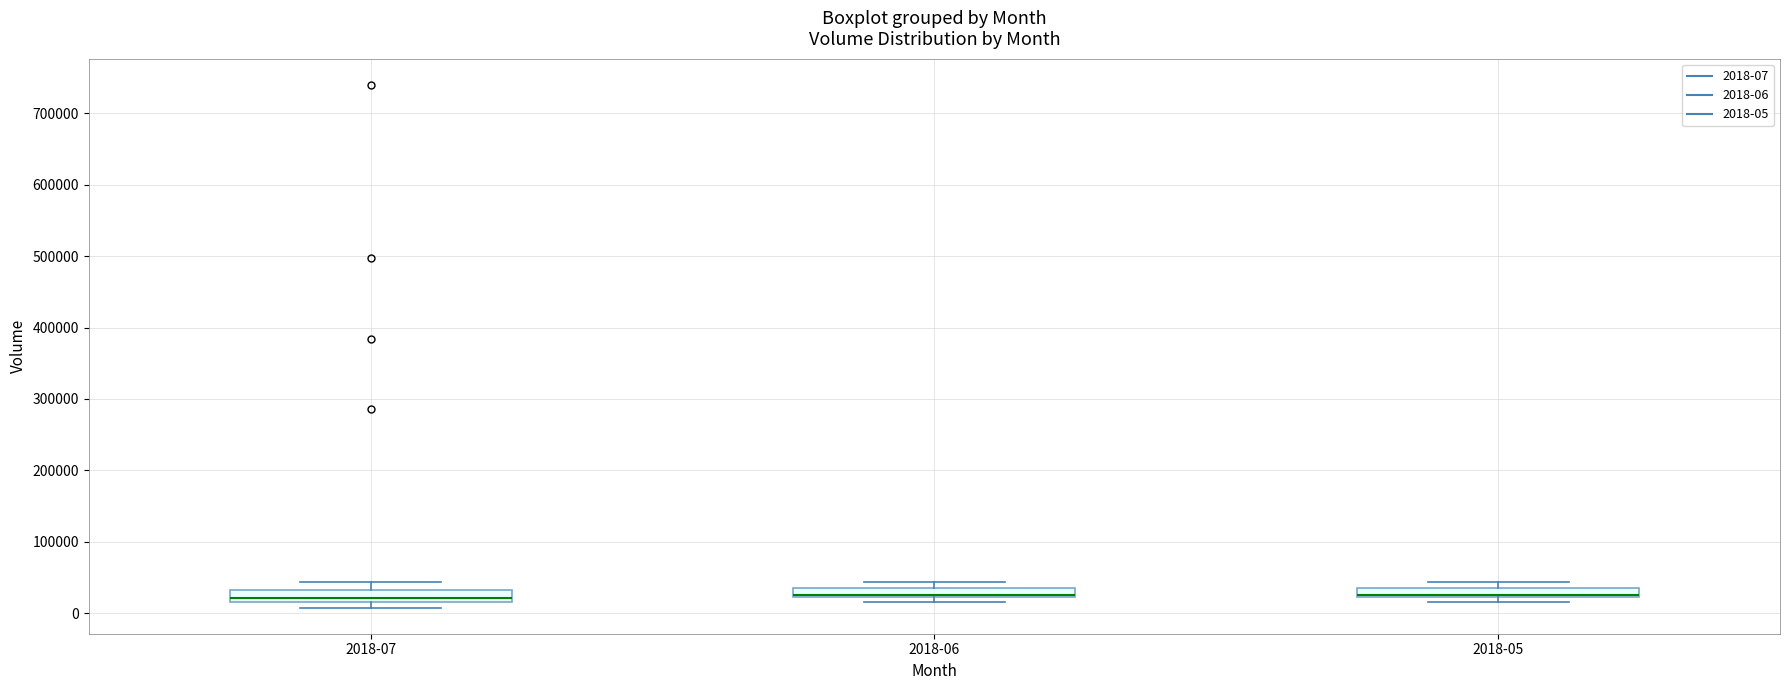

Where is the upper edge of the box for 2018-05 on the y-axis? The values are not printed on the chart, so give them approximately, as read against the axis.

40000